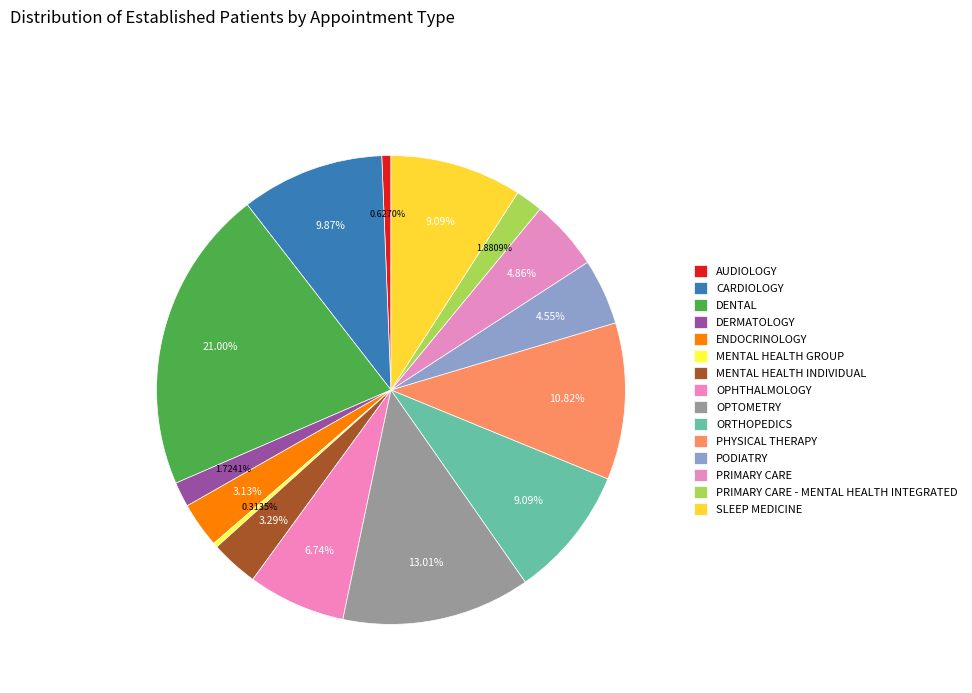

How many segments does this pie chart have?

15